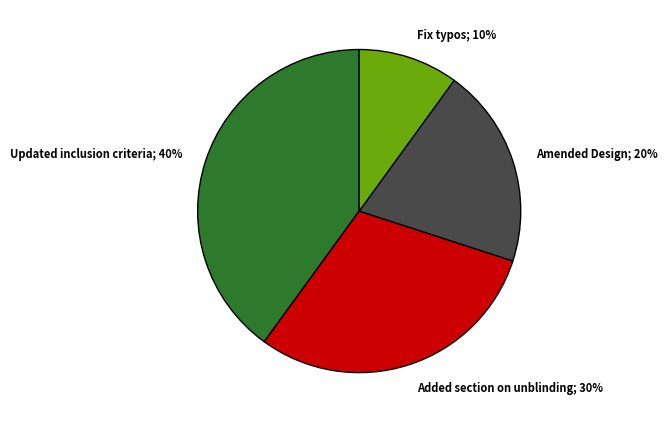

Is there any slice that represents more than half of the pie?

No